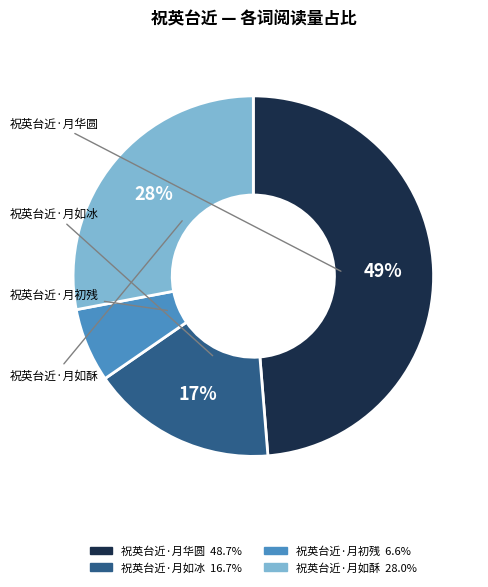

Is it true that 祝英台近·月华圆 is 60% of the pie?

False